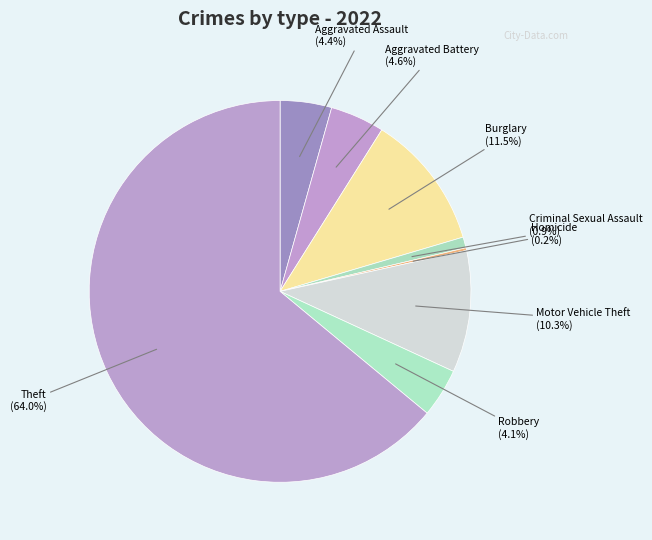

What percentage is NOT represented by Aggravated Battery?

95.4%